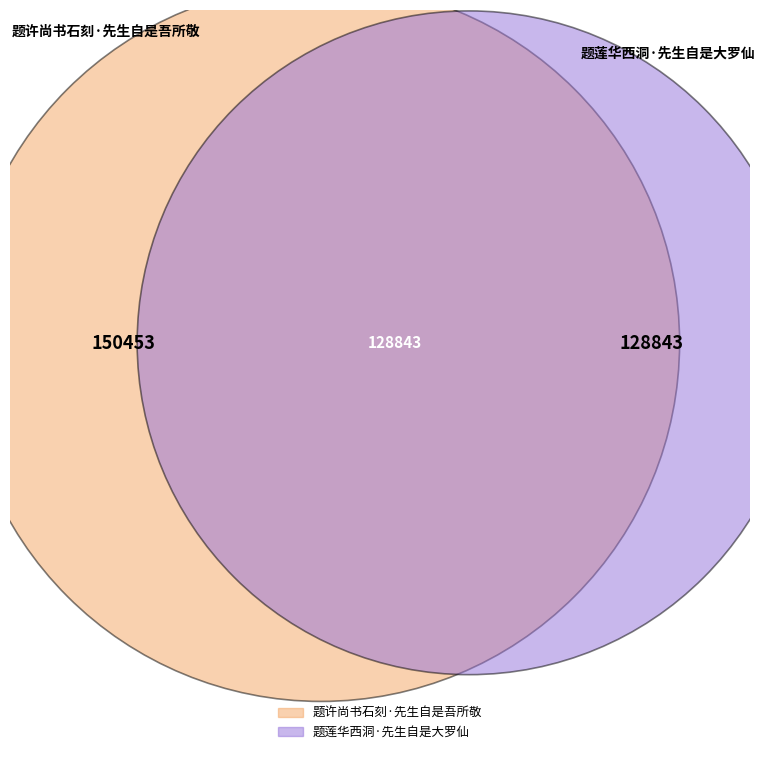

Does 题莲华西洞·先生自是大罗仙 represent more than half of the total?

No